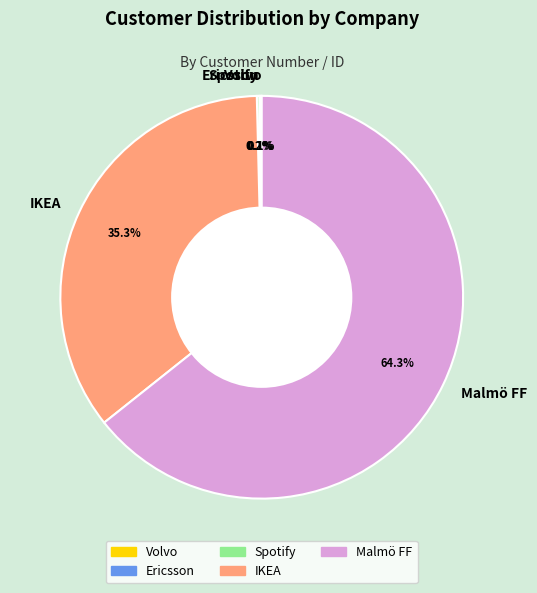

What is the largest slice in the pie chart?

Malmö FF